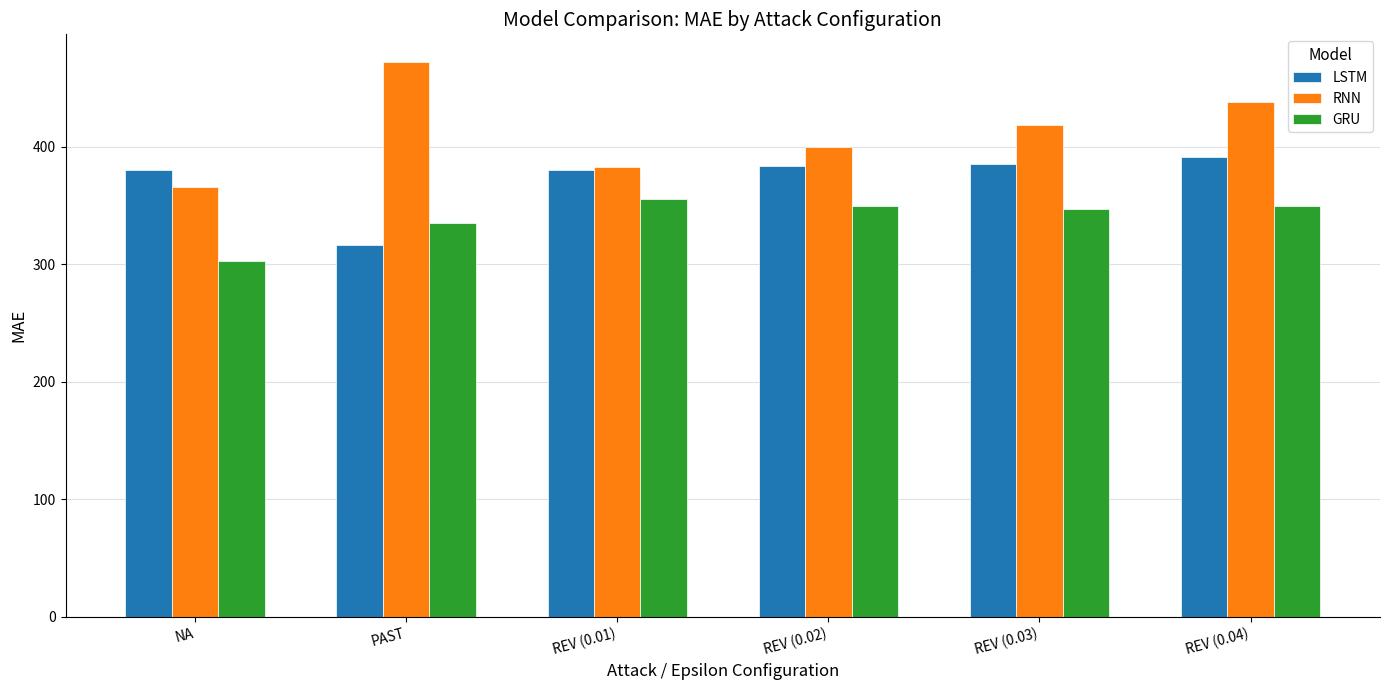

The value of GRU at REV (0.02) is 349.8. True or false?

True